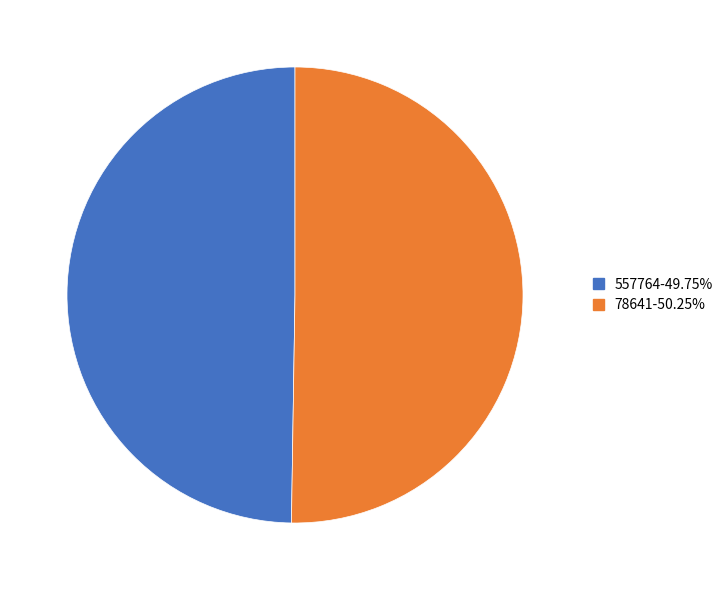

What is the ratio of the value at 78641 to the value at 557764?

1.0